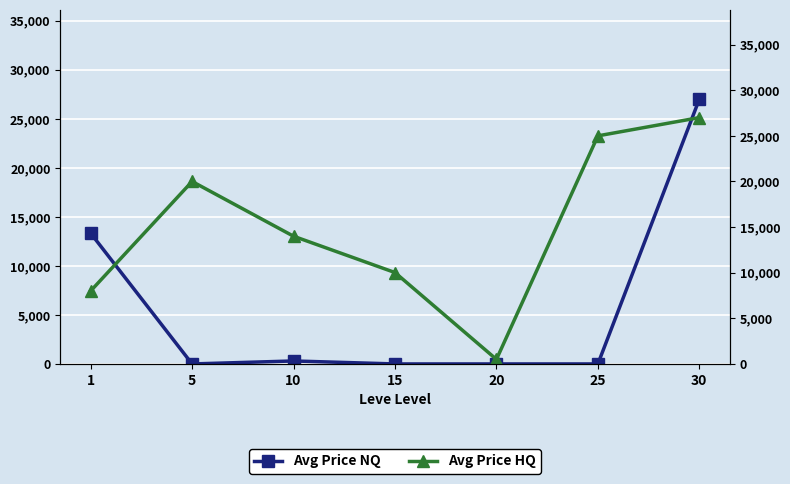

What is the difference between the maximum and second lowest values in the Avg Price NQ series?

27000